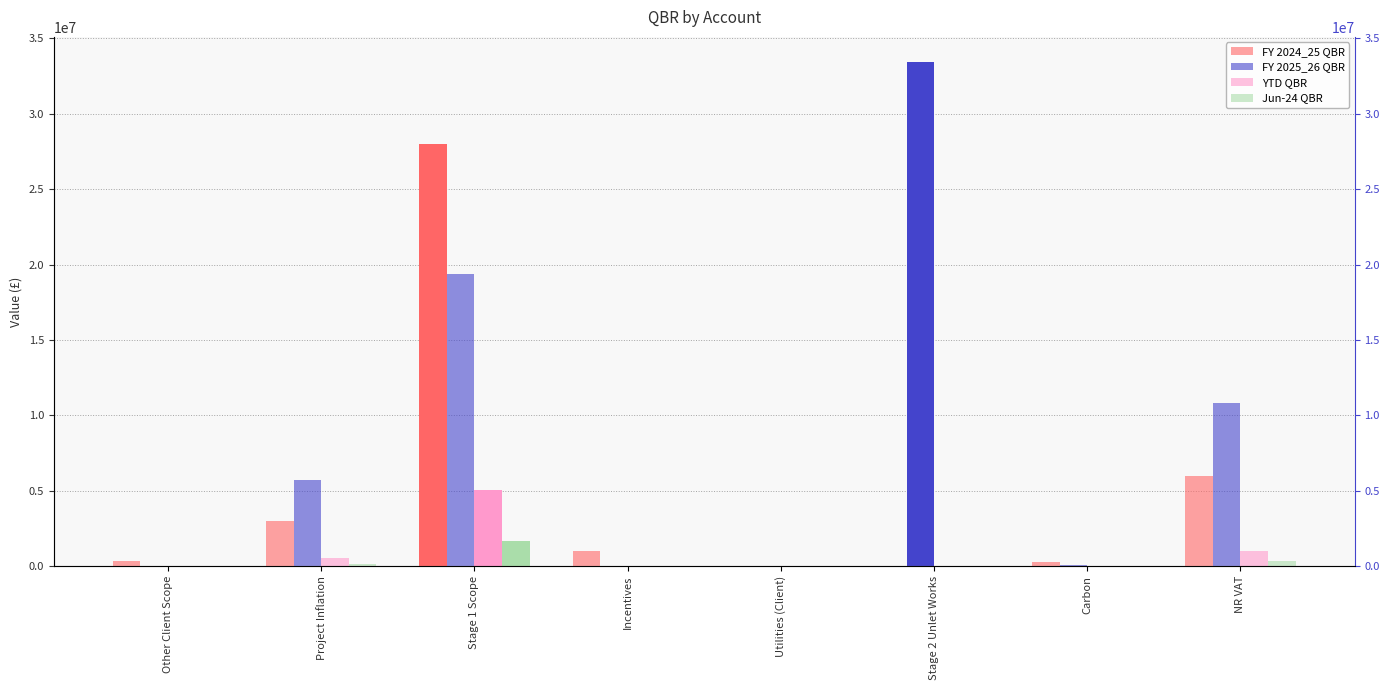

What is the maximum value shown in the chart?

33423107.2